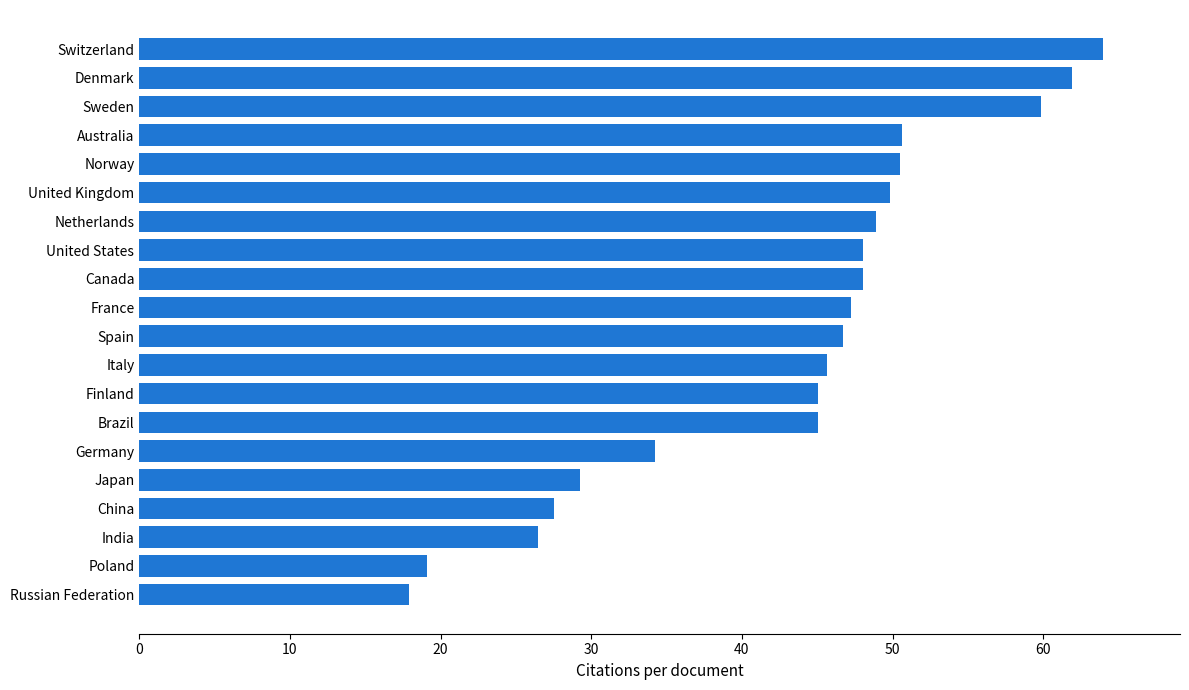

What is the sum of the values at Brazil and Japan?

74.3